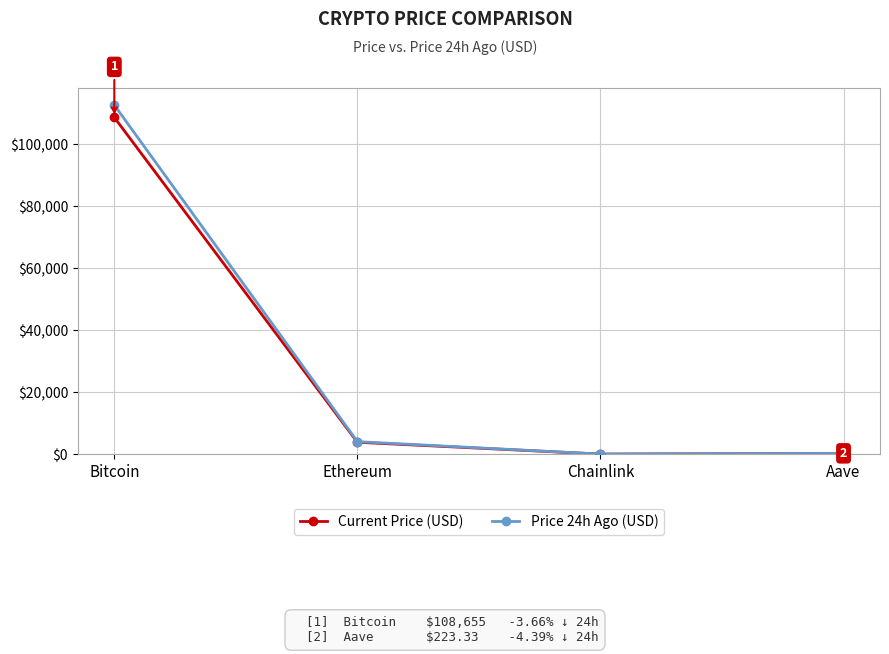

What is the label of the 1st point from the right?

Aave